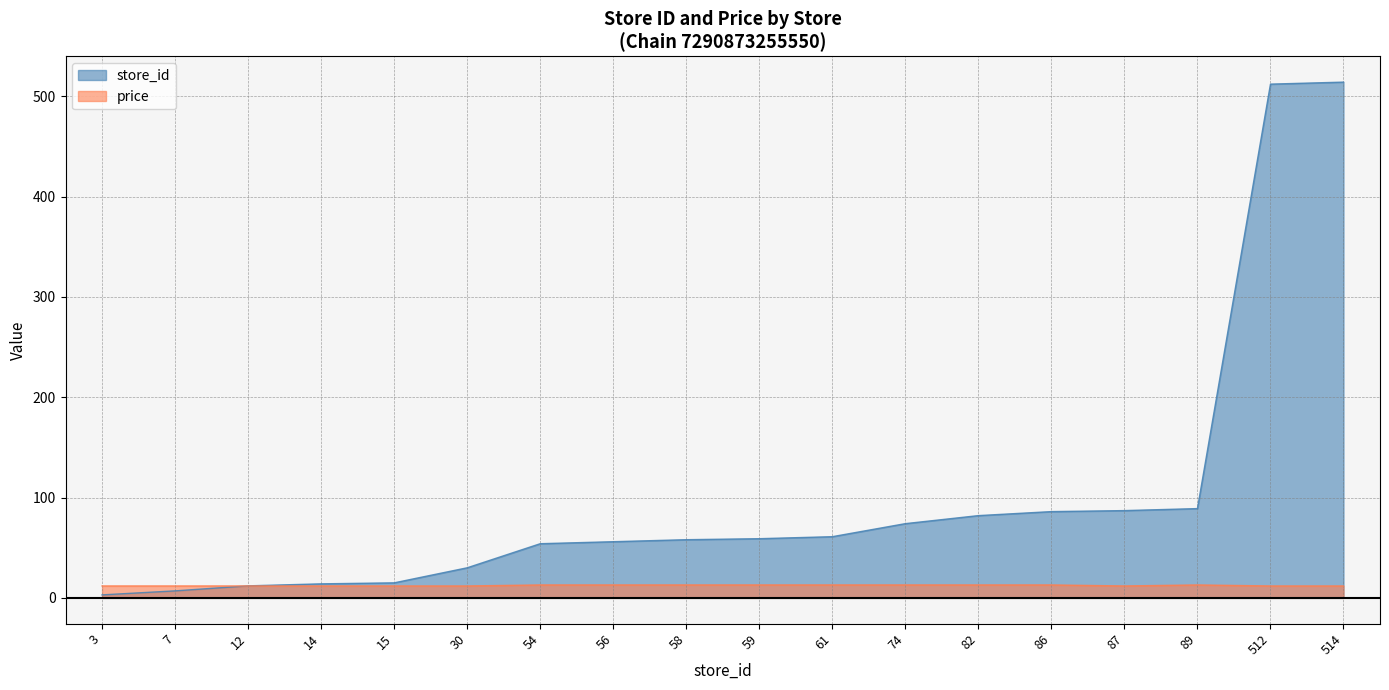

What is the smallest value displayed?

3.0